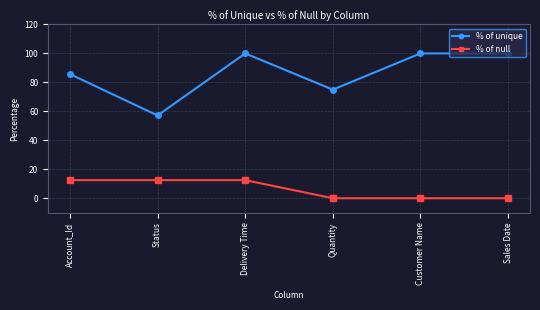

List the series in order of their overall mean, highest first.

% of unique, % of null